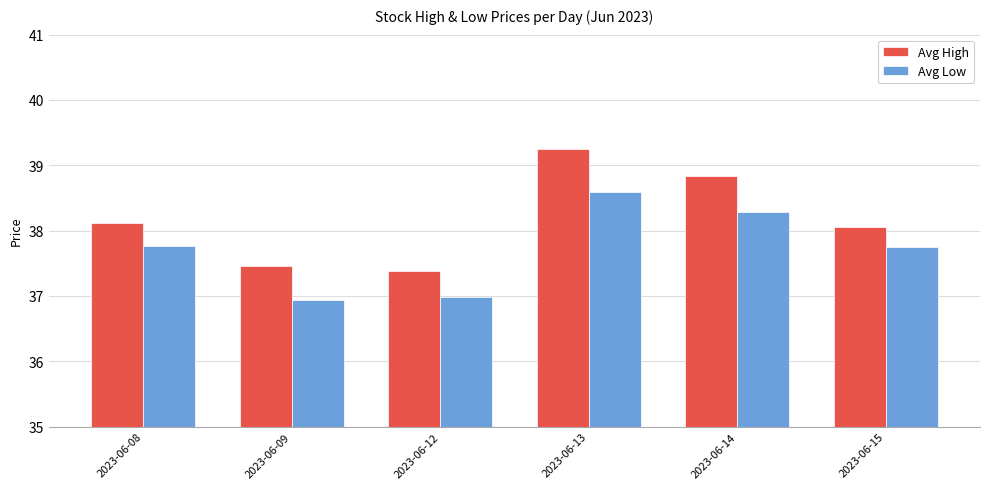

Where is Avg High nearest to the value 38?

2023-06-15